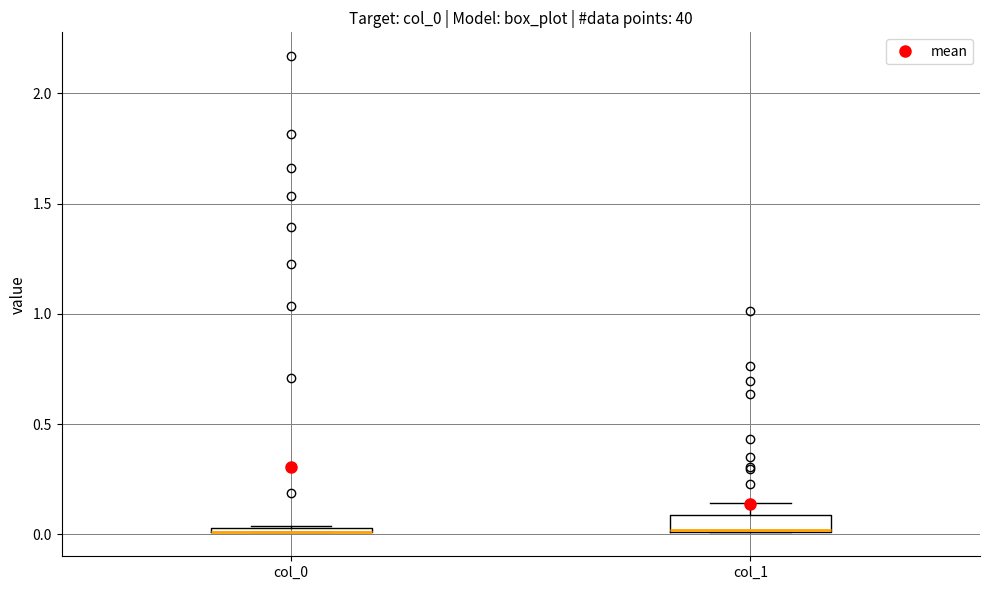

Which box is the tallest, from its lower edge to its upper edge?

col_1